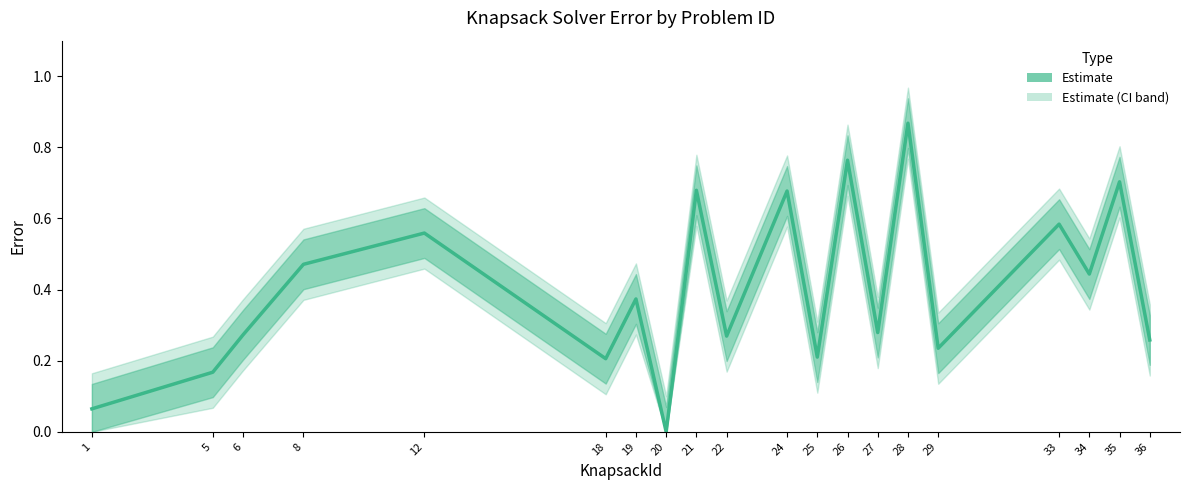

What is the sum of the values at 29 and 5?

0.4